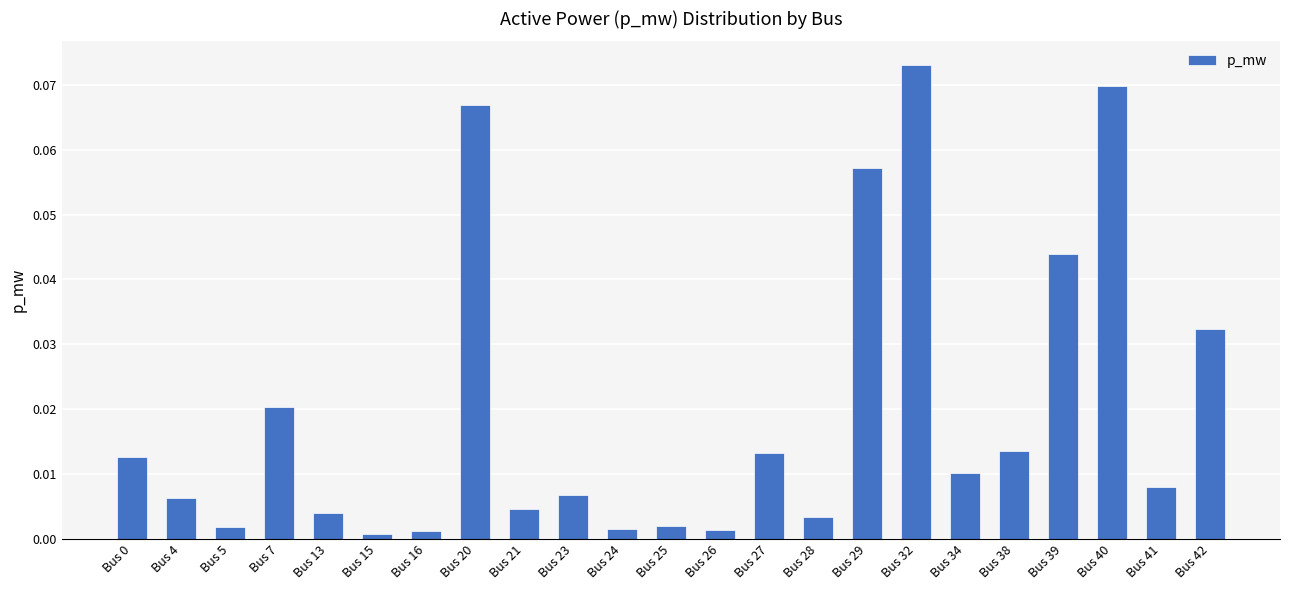

Between Bus 7 and Bus 29, which is larger?

Bus 29